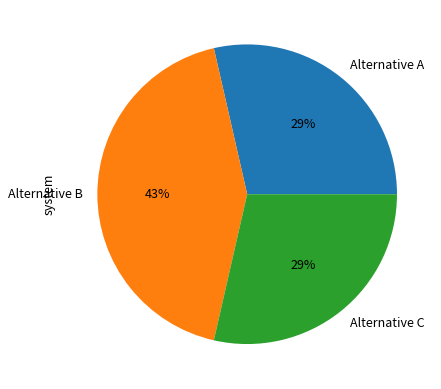

To the nearest percent, what percentage of the pie is Alternative C?

29%